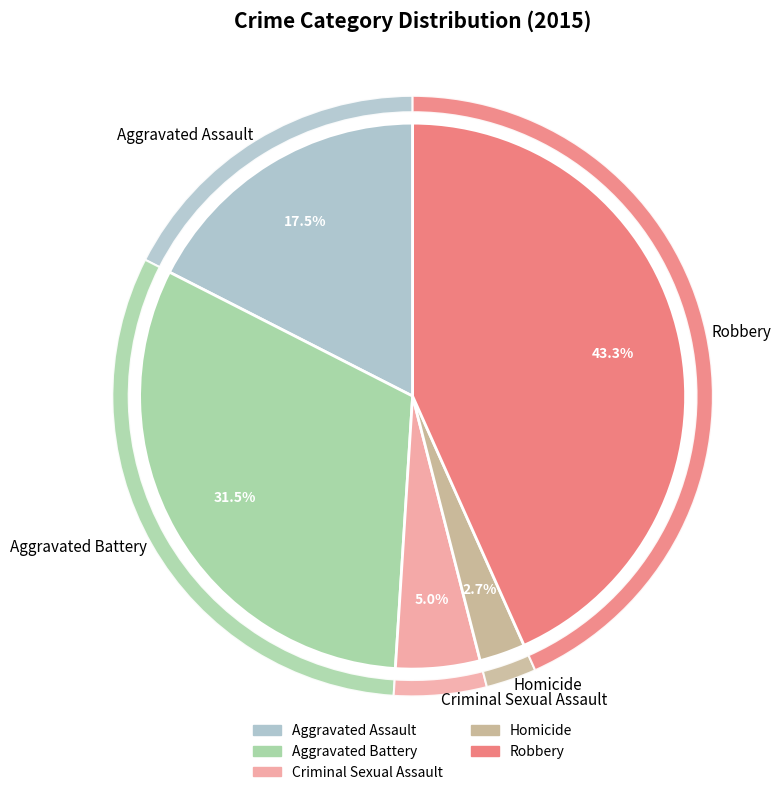

What percentage is the Criminal Sexual Assault slice, to the nearest percent?

5%